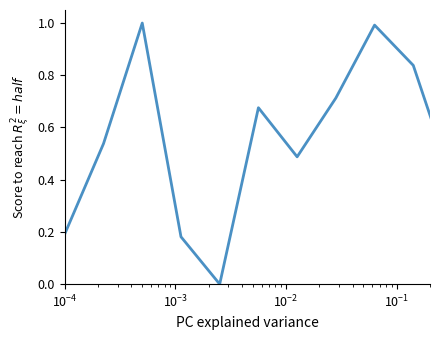

What is the greatest value displayed?

1.0